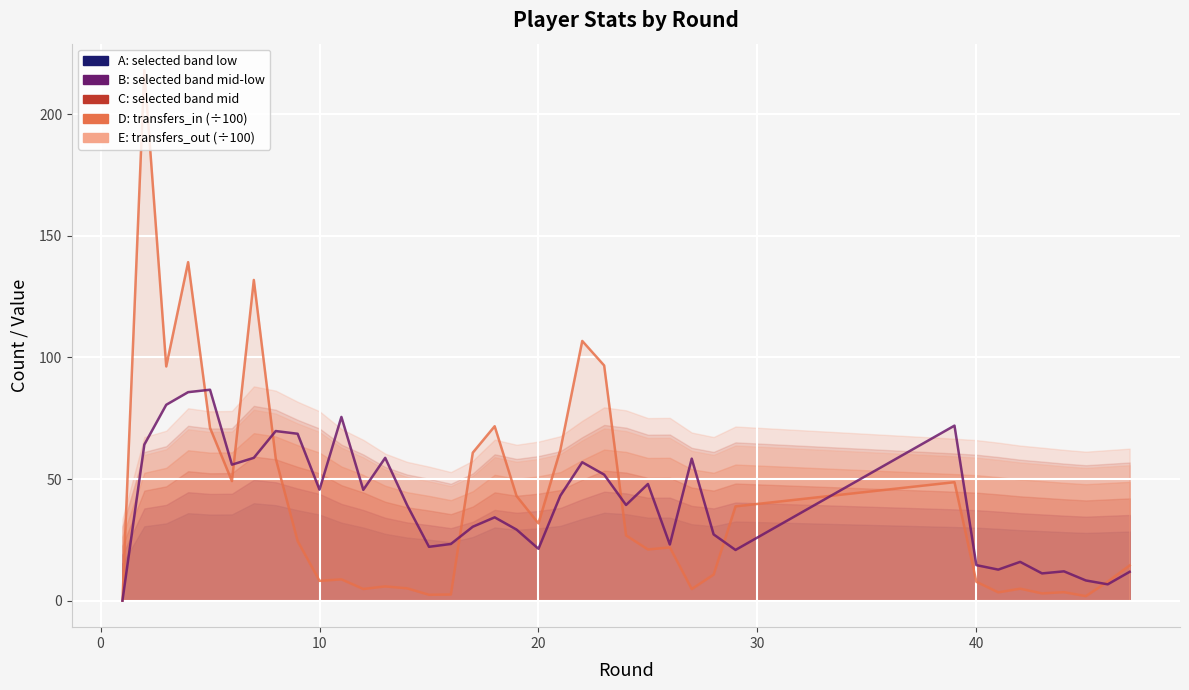

The transfers_in (÷100) series shows 5.1 at 25. True or false?

False